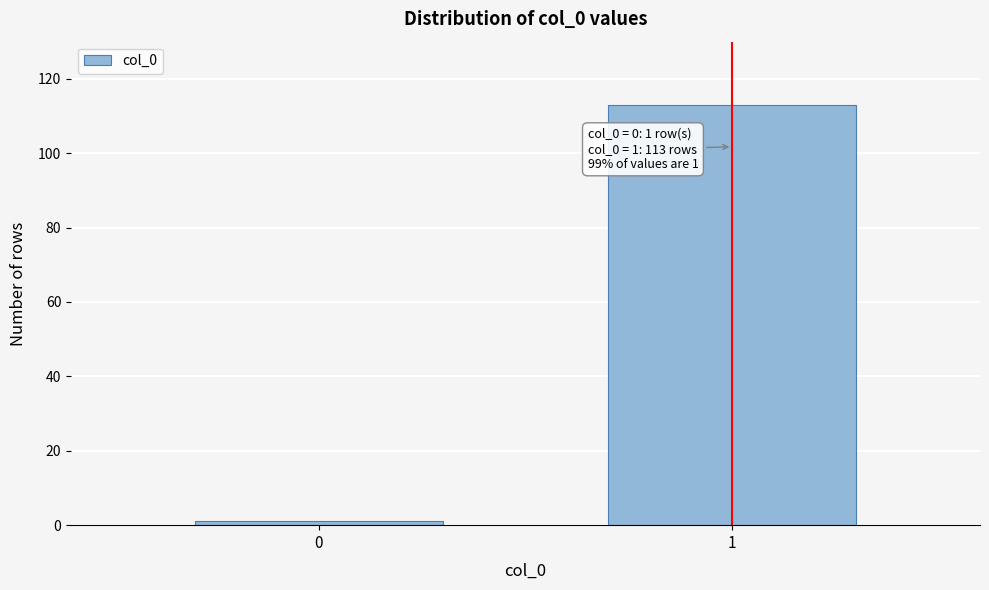

Reading left to right, list all the values displayed in this chart.

1	113